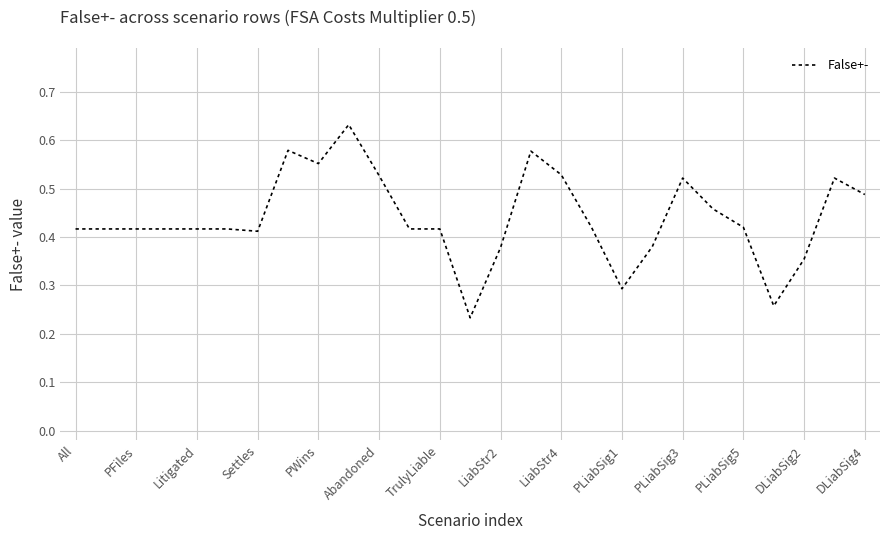

What is the average value?

0.4